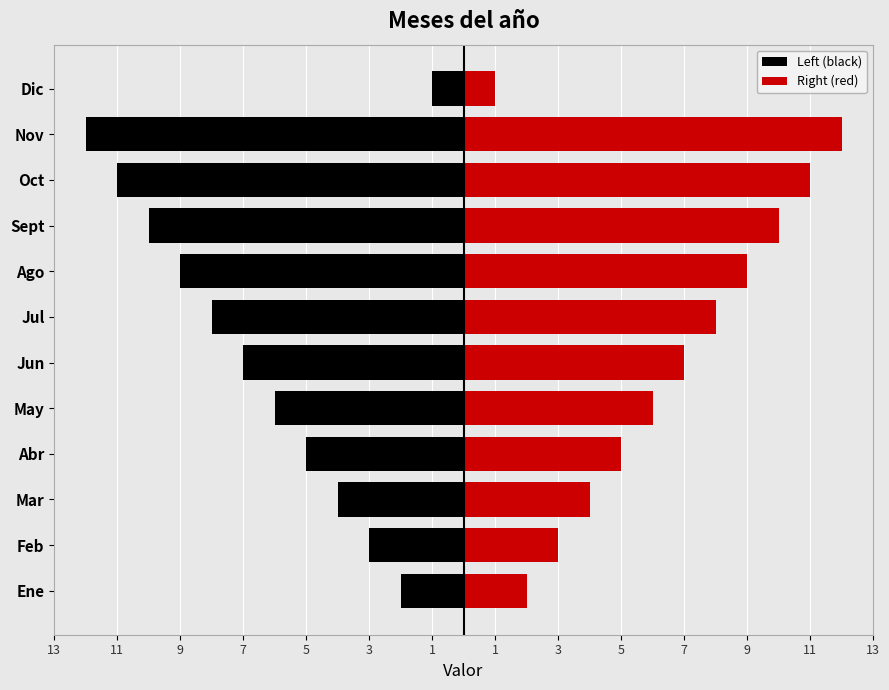

Reading left to right, transcribe all the data shown in this chart.

Left (black): -2	-3	-4	-5	-6	-7	-8	-9	-10	-11	-12	-1
Right (red): 2	3	4	5	6	7	8	9	10	11	12	1